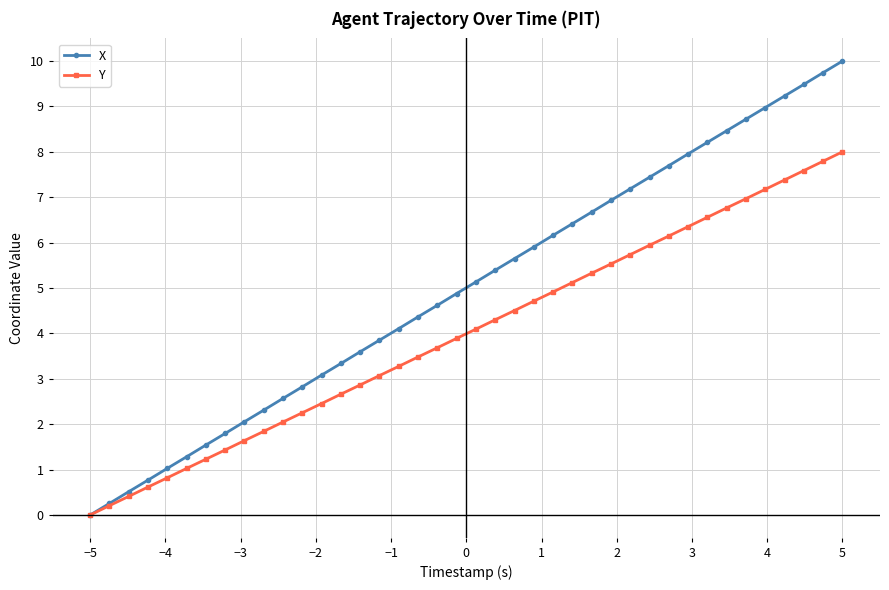

Which series has the widest spread of values?

X